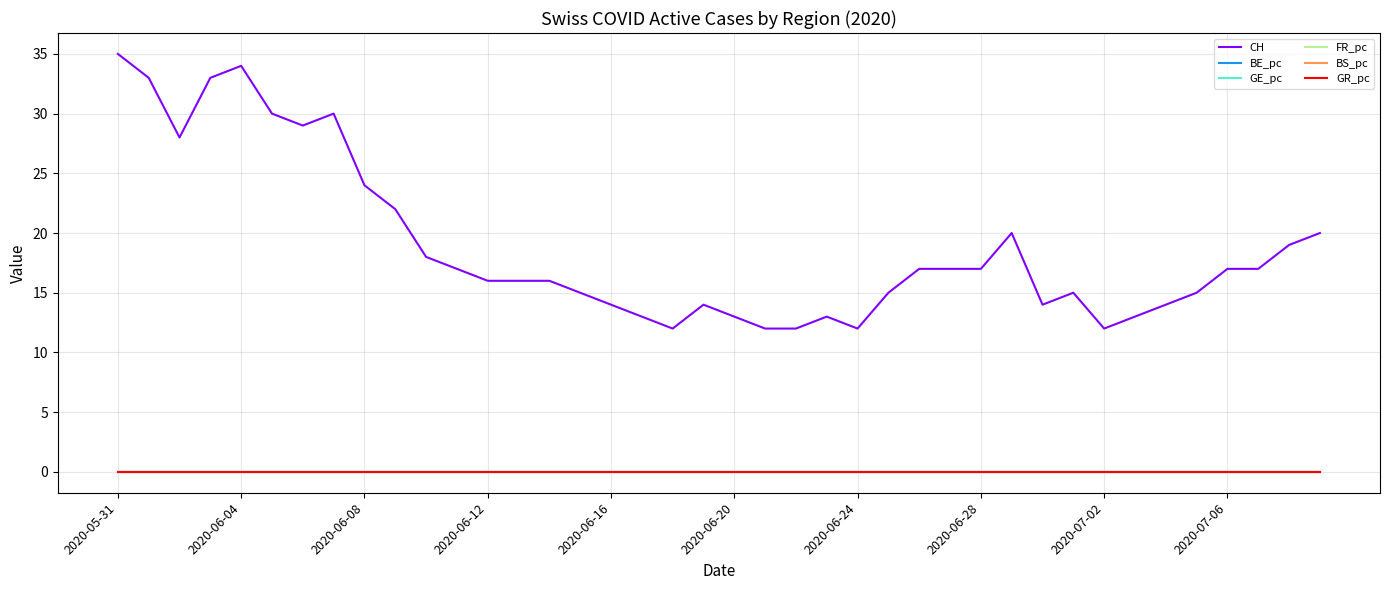

True or false: CH and GR_pc intersect in this chart.

False